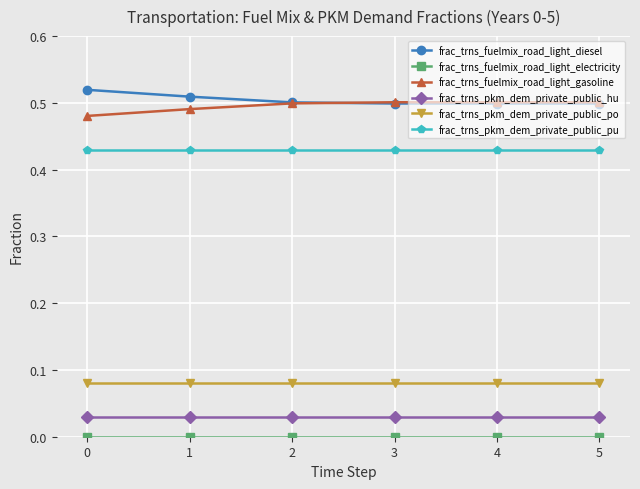

Is it true that frac_trns_fuelmix_road_light_gasoline equals 0.2 at 2?

False